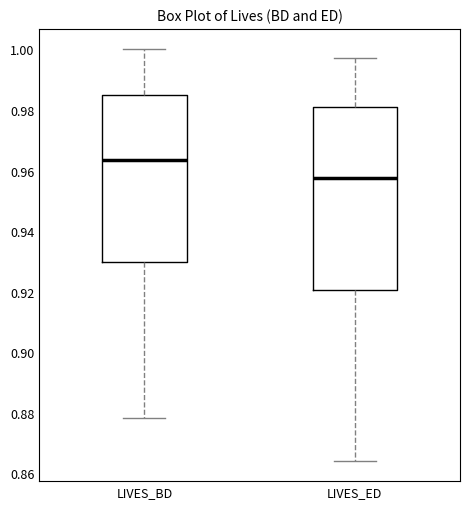

Where does the lower whisker of the box for LIVES_BD end on the y-axis? The values are not printed on the chart, so give them approximately, as read against the axis.

0.878